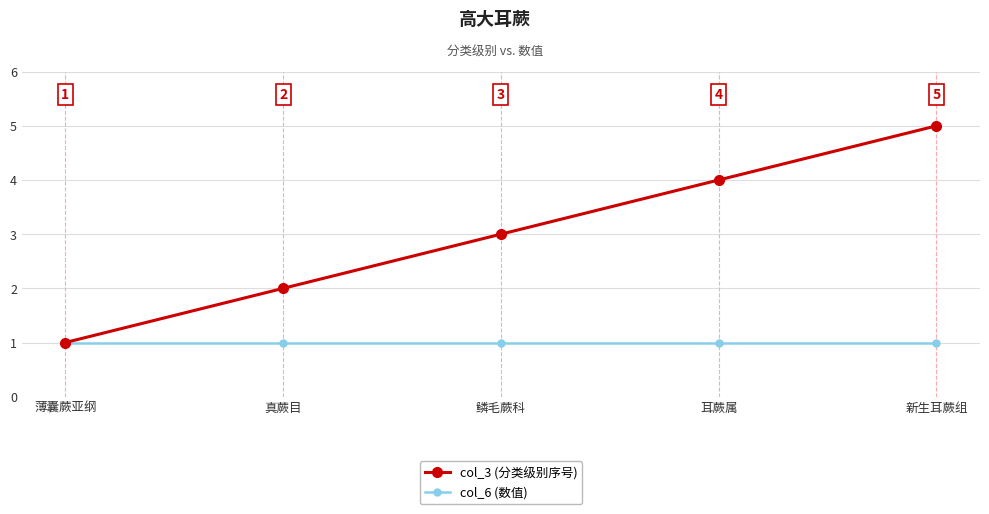

Reading left to right, what are all the values shown in this chart?

col_3 (分类级别序号): 1	2	3	4	5
col_6 (数值): 1	1	1	1	1